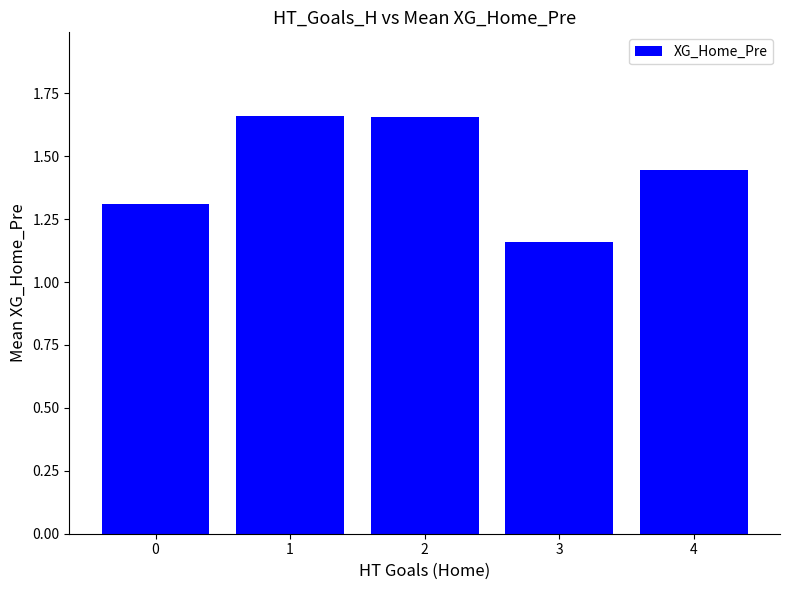

What is the sum of all values?

7.2